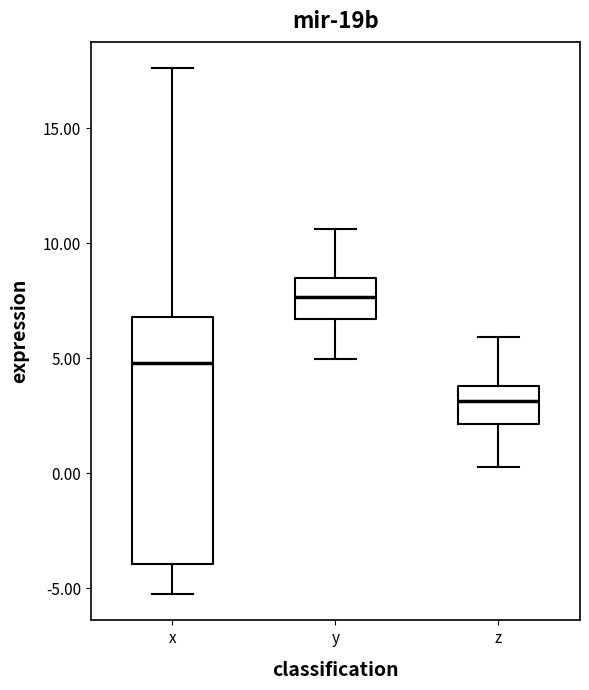

Where is the upper edge of the box for y on the y-axis? The values are not printed on the chart, so give them approximately, as read against the axis.

8.5